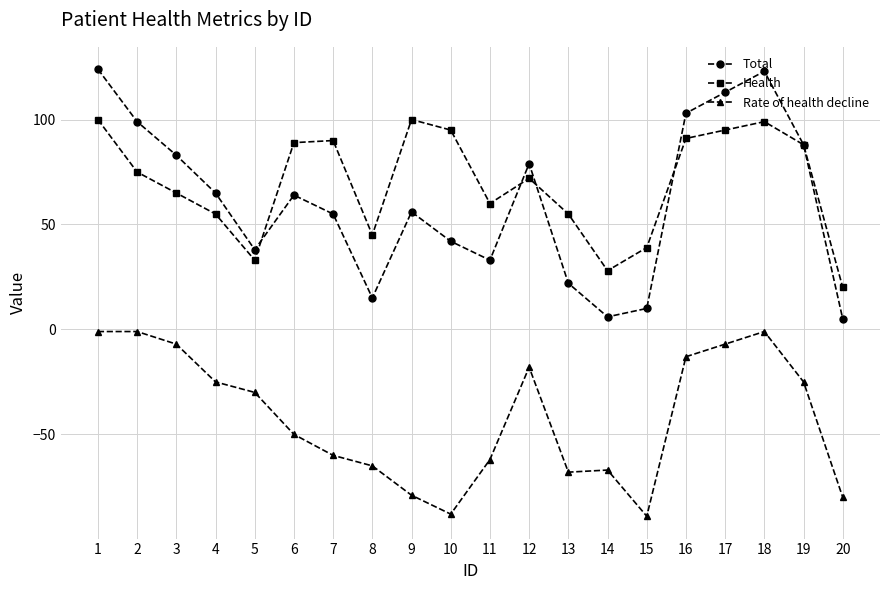

Which series has the largest range (max minus min)?

Total